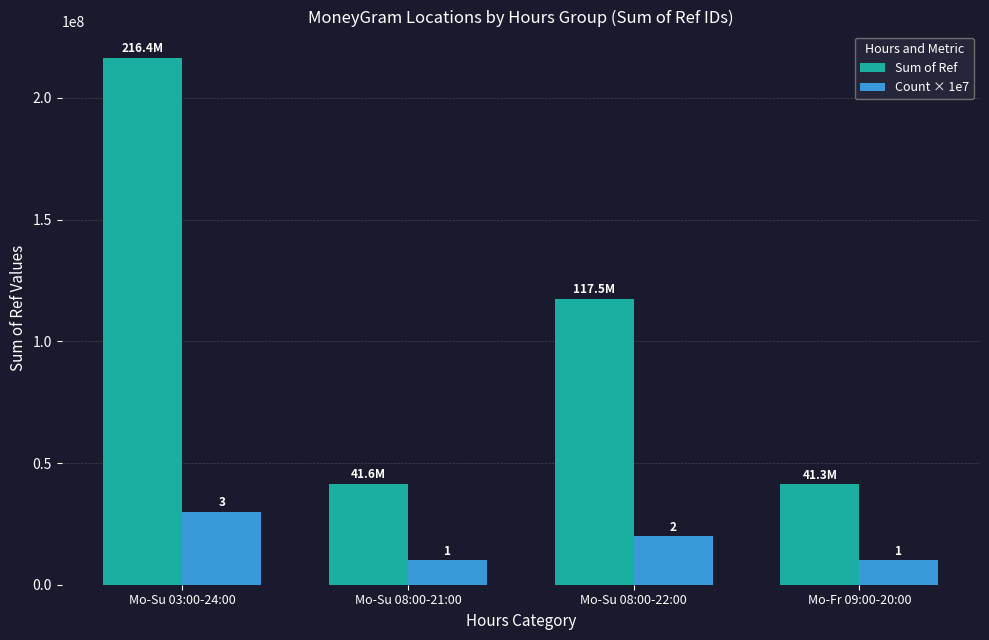

How many bars are there in each group?

2